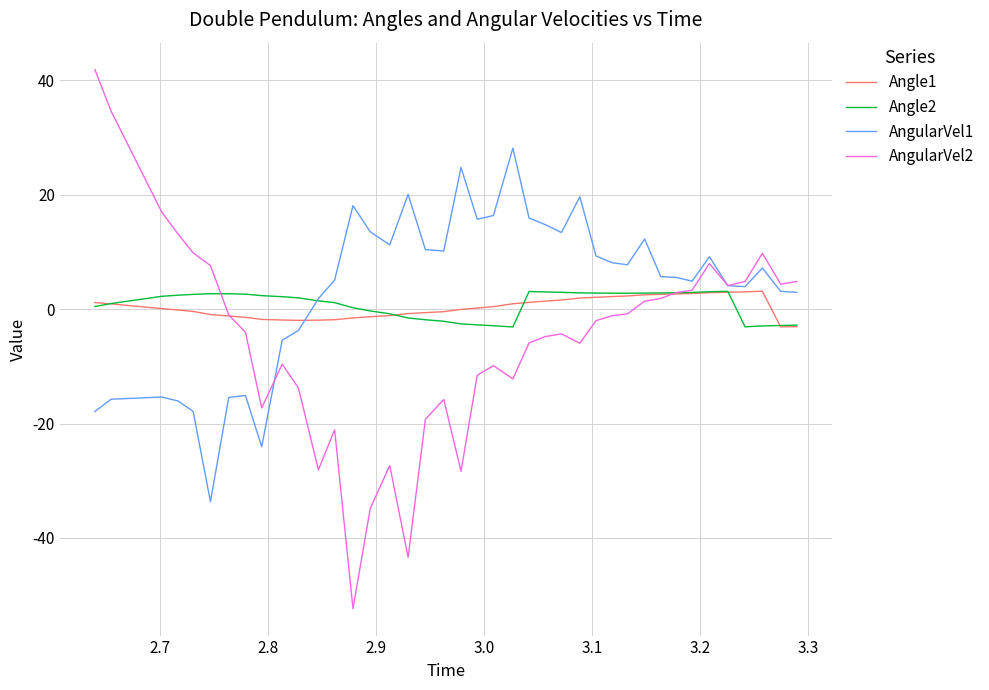

What is the maximum value for Angle2?

3.1